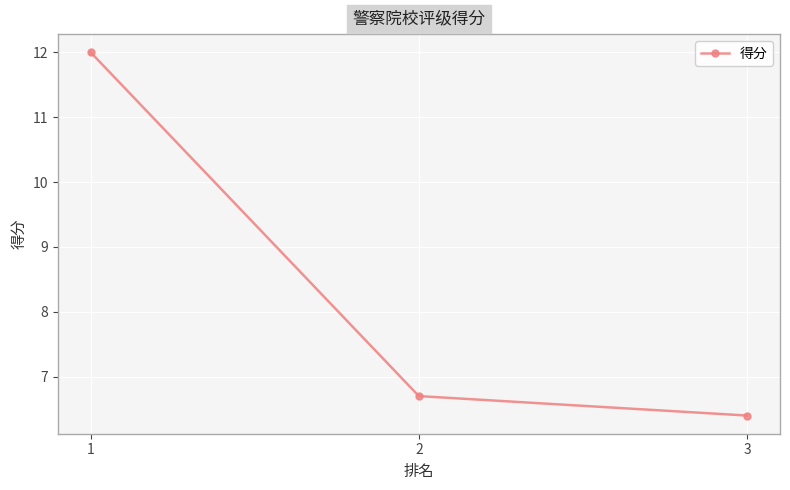

How many lines are shown in the chart?

1